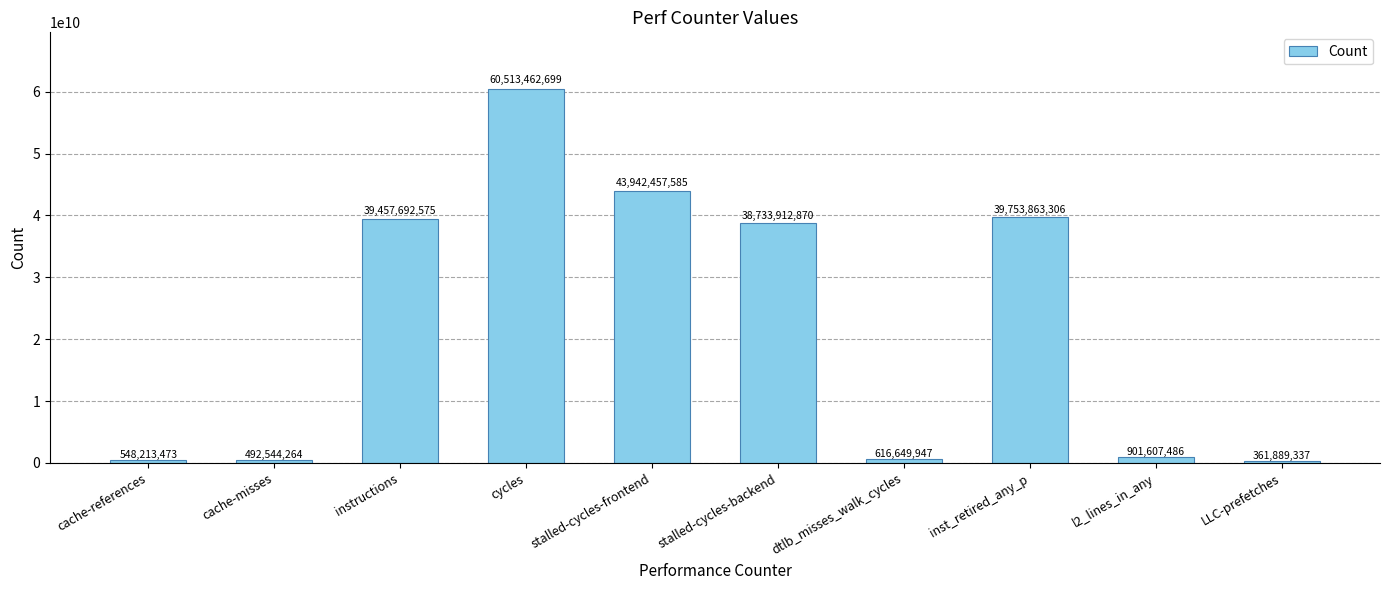

What is the label of the 10th bar from the left?

LLC-prefetches